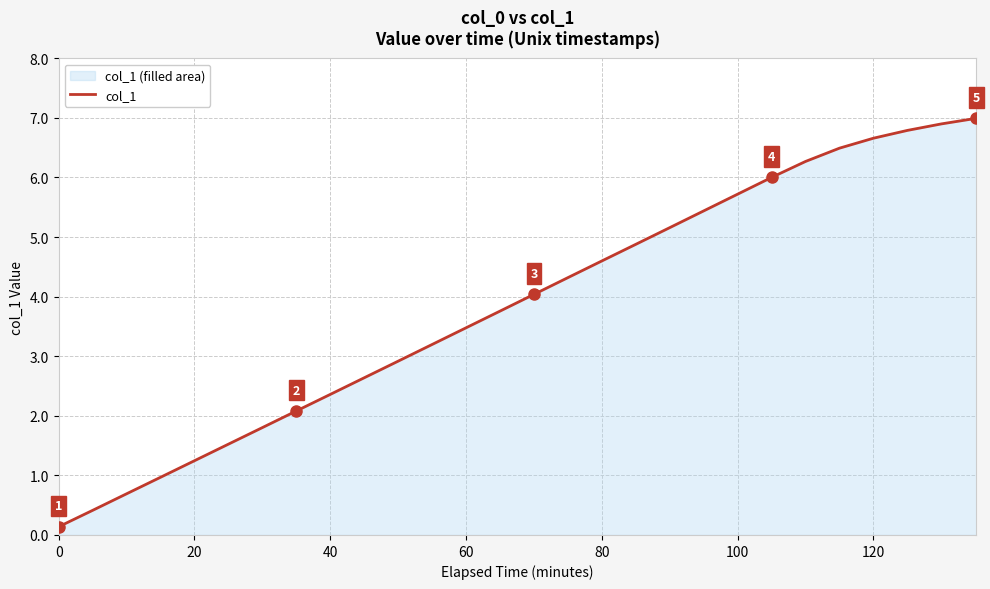

Is it true that the value at 100 is 8.7?

False